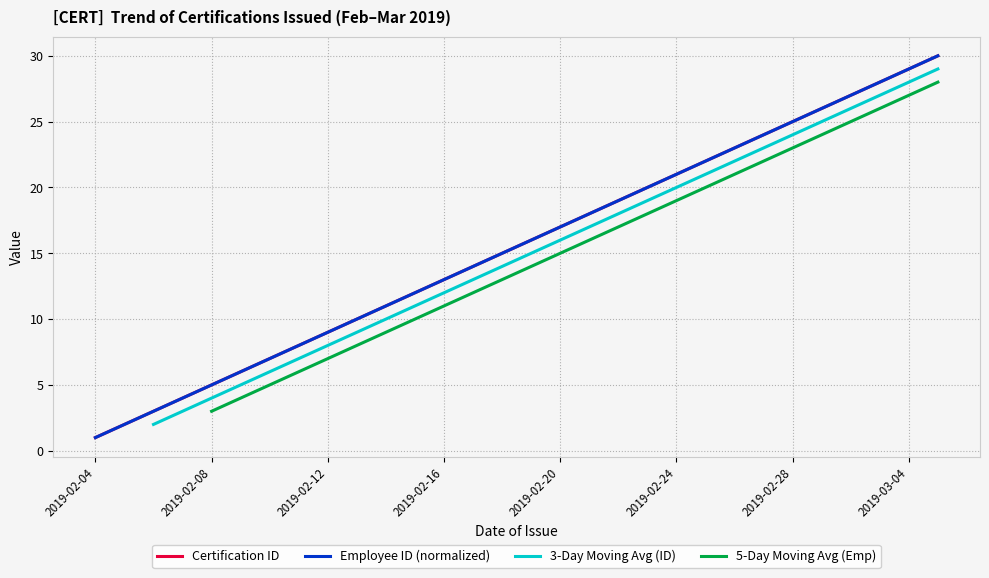

Which label corresponds to the largest value in the chart?

2019-03-05